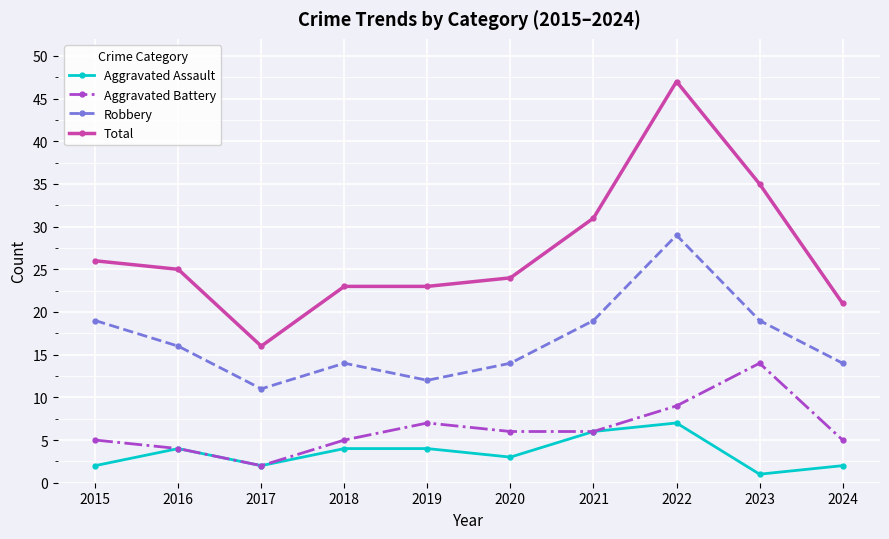

At which category is the sum across all series the highest?

2022